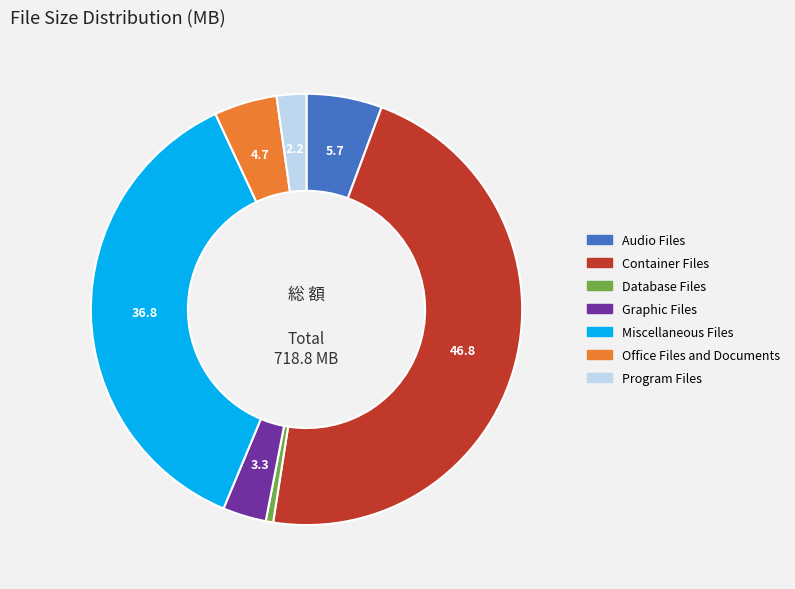

Do Program Files and Audio Files together represent more than half of the pie?

No